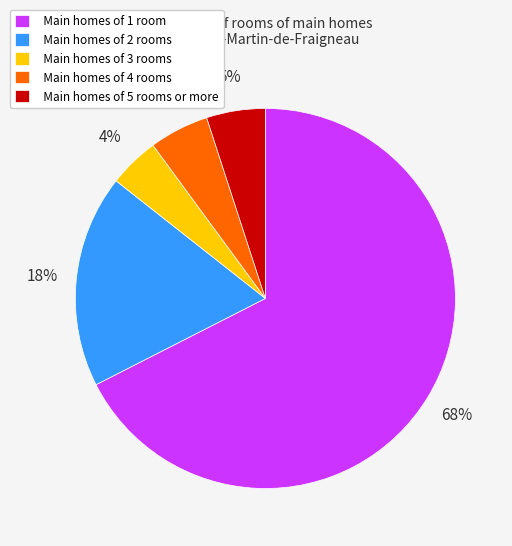

To the nearest percent, what is the average slice percentage?

20%